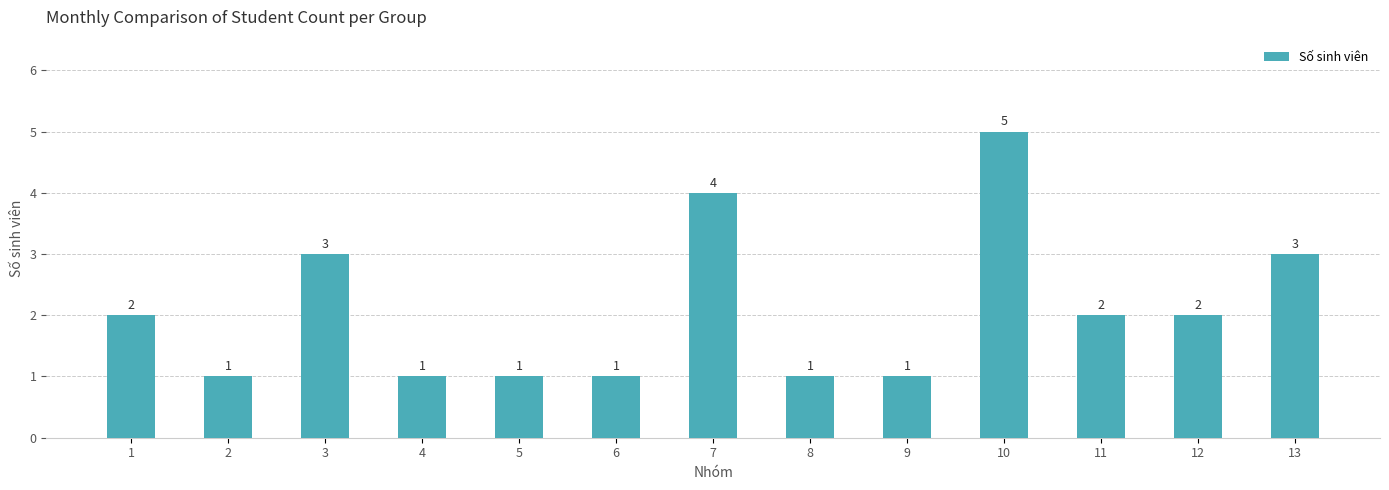

What is the sum of all values?

27